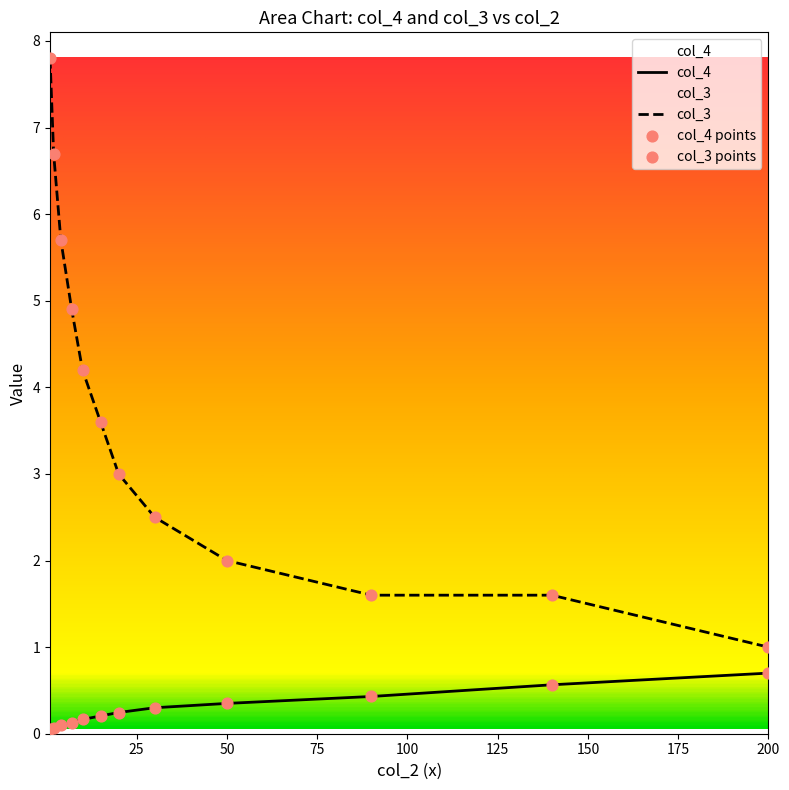

What is the total value across all series at 20?

3.2